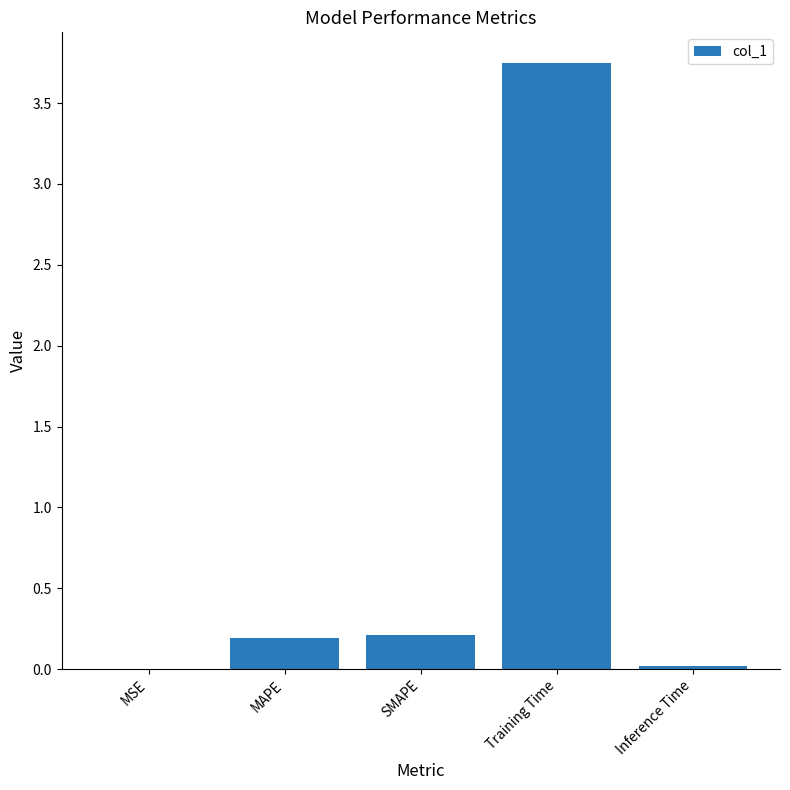

Are the bars grouped side by side (vs. stacked)?

No